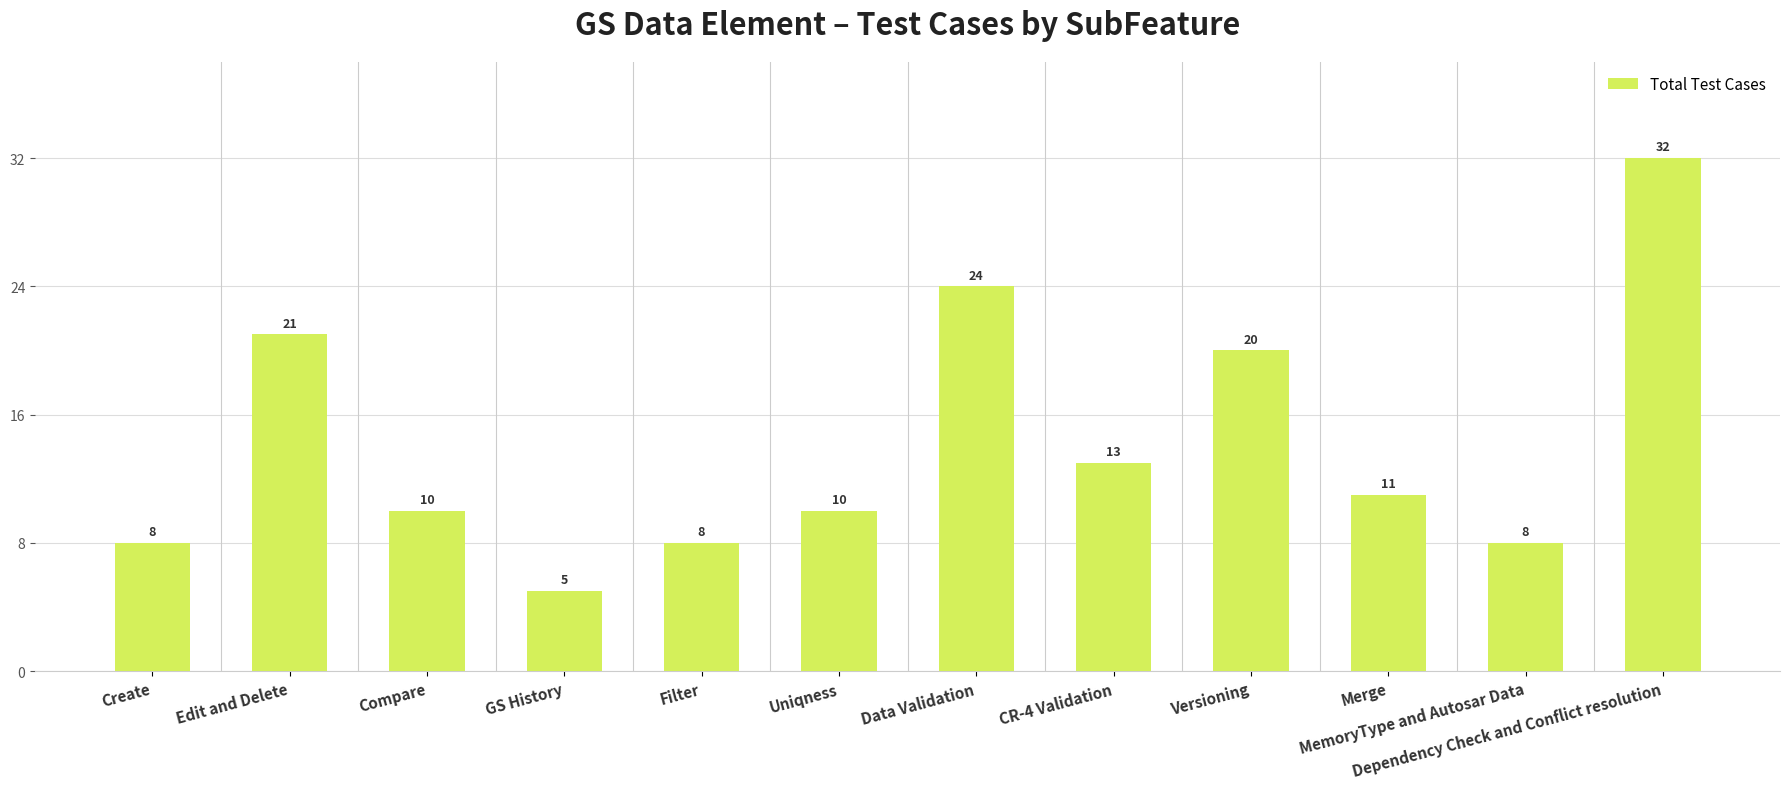

What is the greatest value displayed?

32